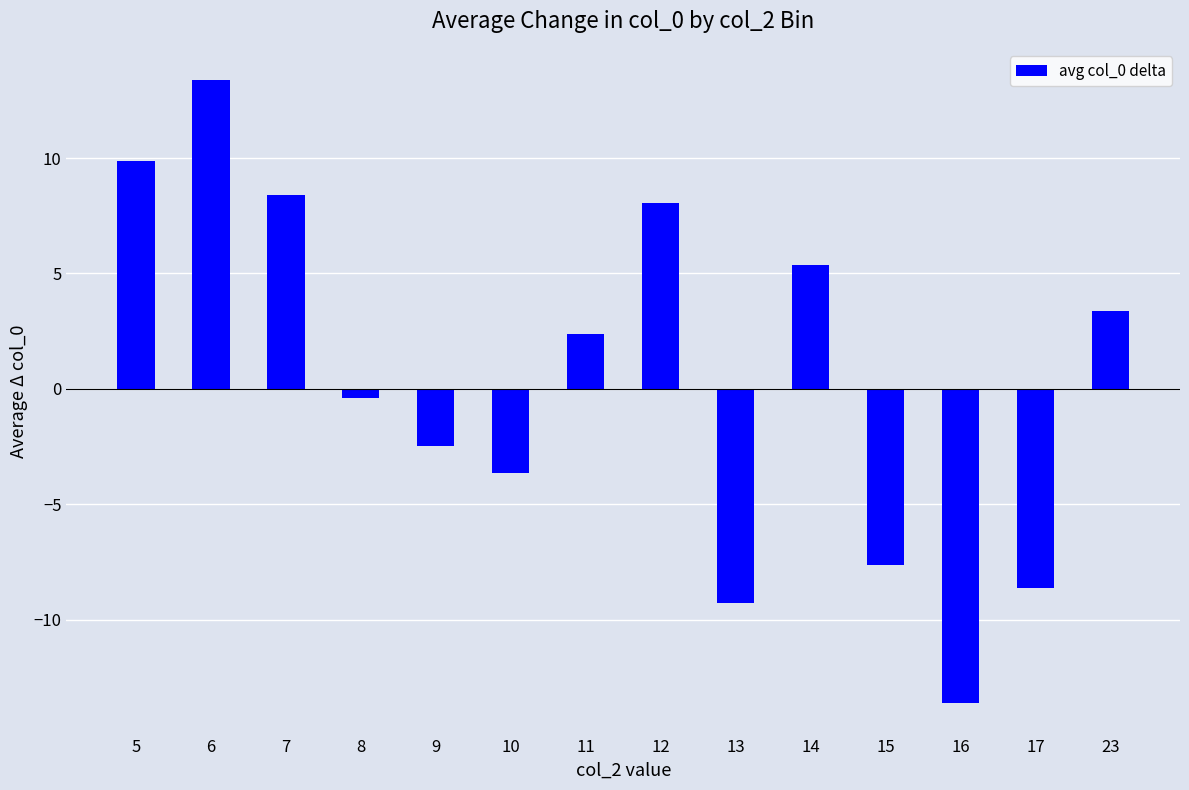

Reading right to left, transcribe all the data shown in this chart.

3.4	-8.6	-13.6	-7.6	5.4	-9.3	8.0	2.4	-3.6	-2.5	-0.4	8.4	13.4	9.9